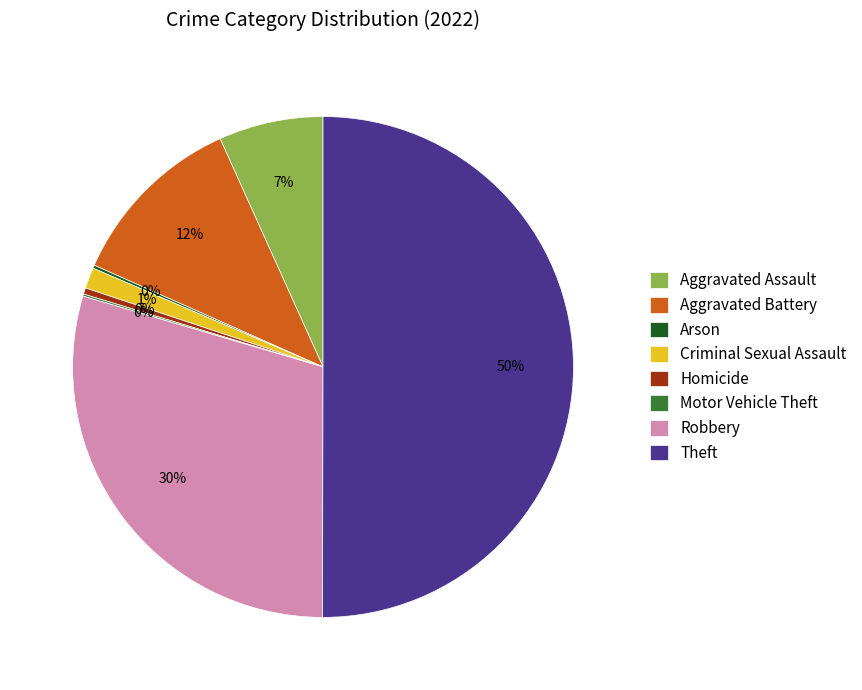

To the nearest percent, what percentage of the pie is Aggravated Assault?

7%